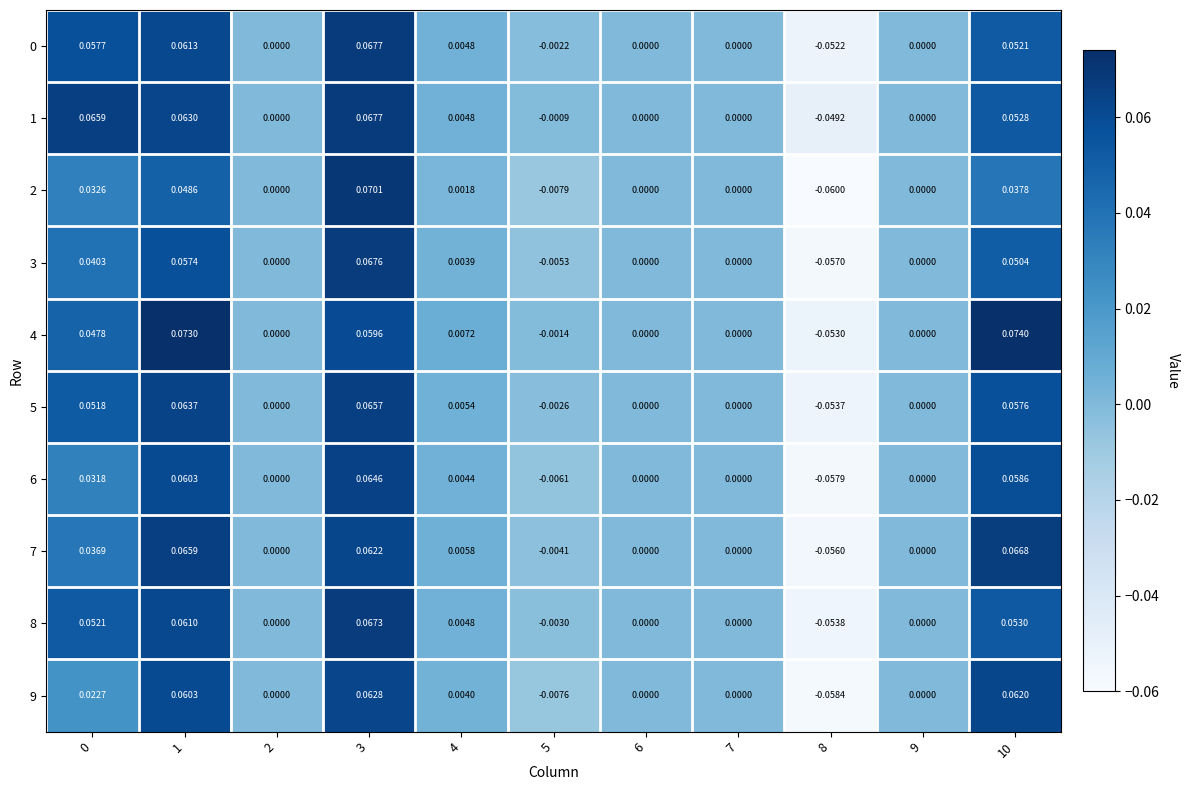

Is the value of 3 at 5 greater than the value of 5 at 9?

No